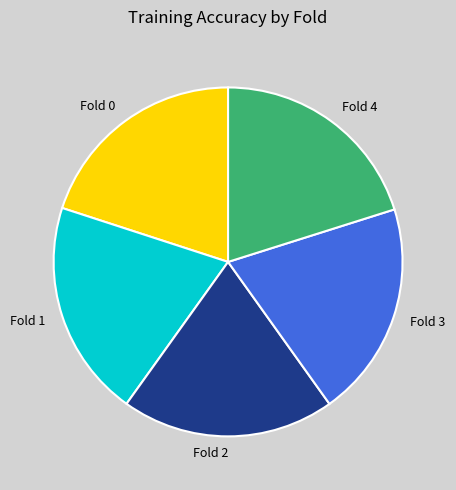

Is it true that Fold 4 is 11% of the pie?

False